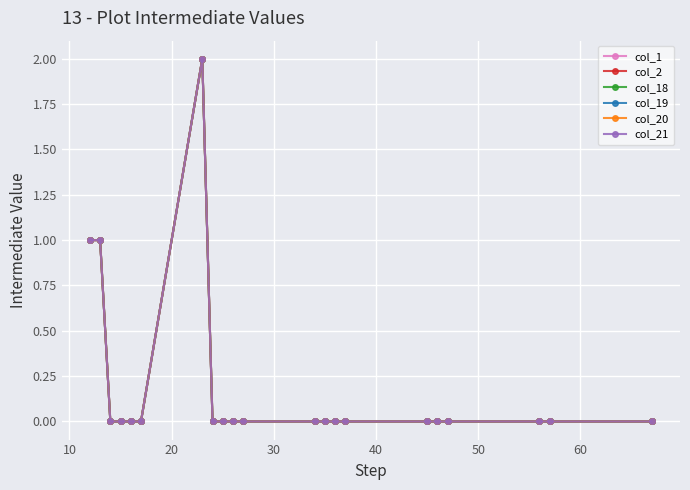

Is this an area chart (filled region under the line)?

No